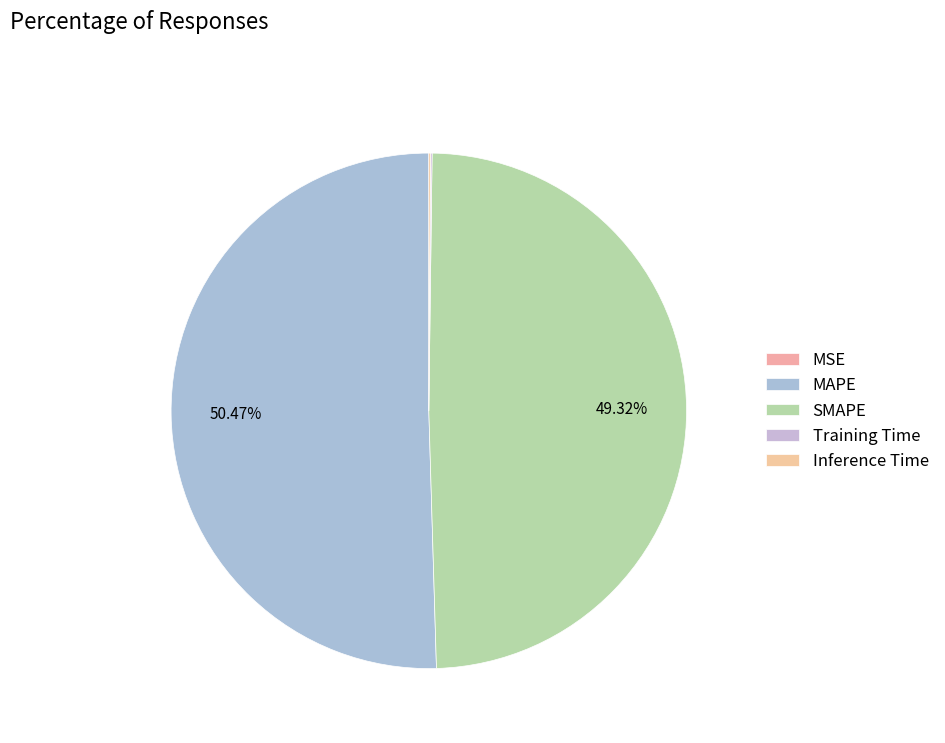

What is the largest slice in the pie chart?

MAPE